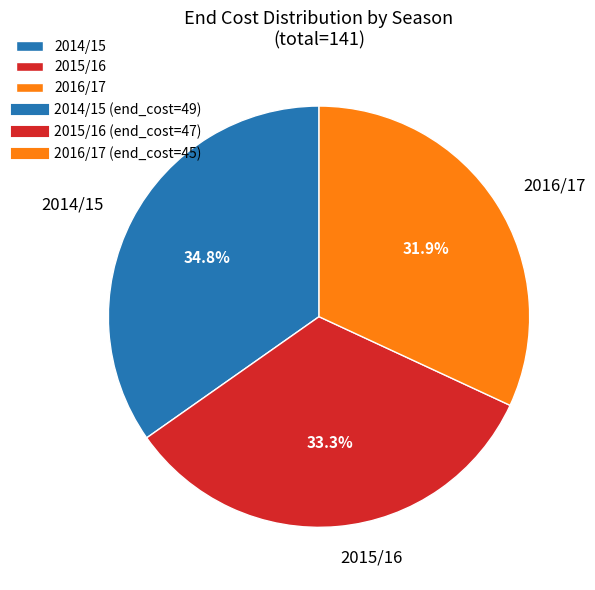

Between 2016/17 and 2015/16, which is larger?

2015/16